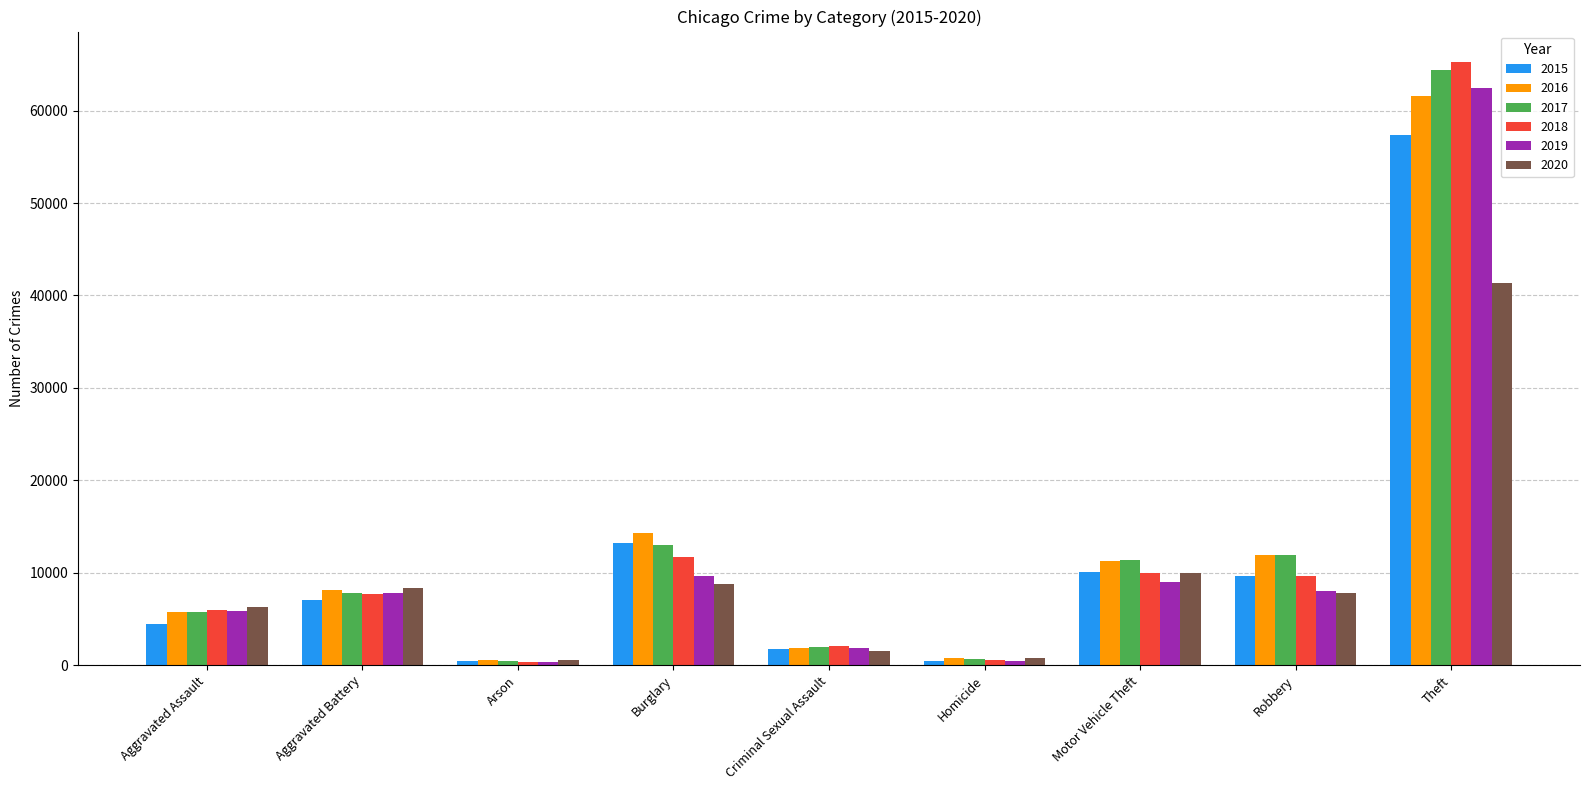

What is the greatest value displayed?

65290